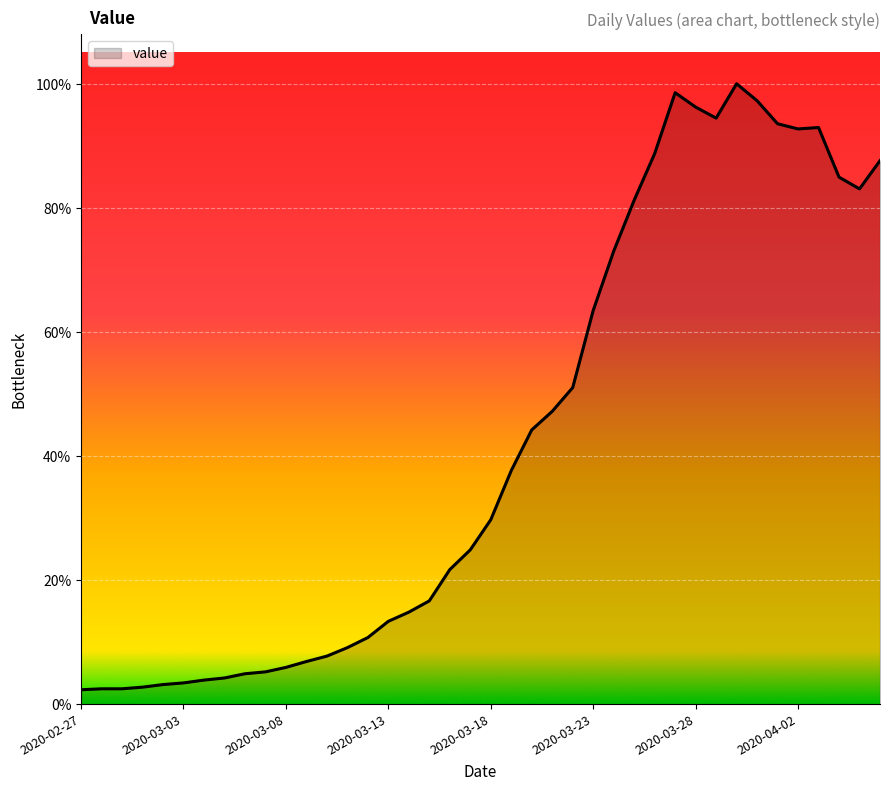

Does the chart have visible grid lines?

Yes